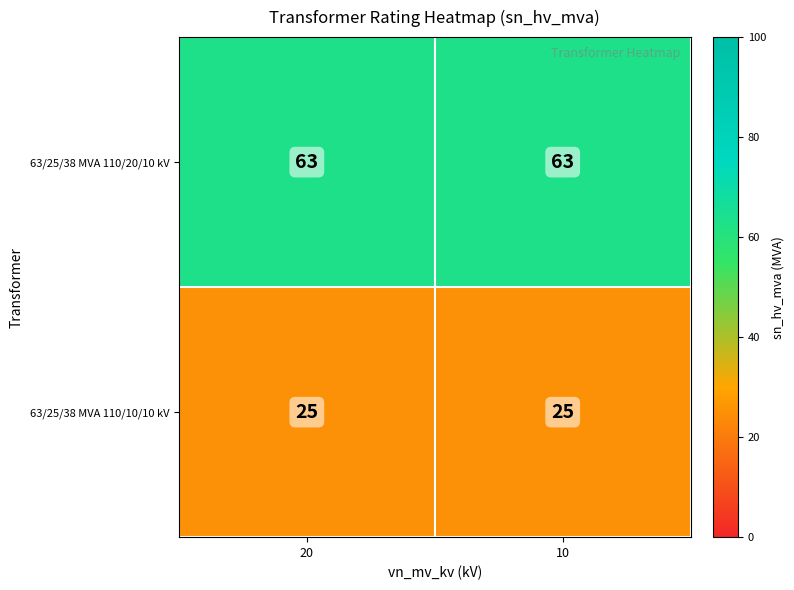

The 63/25/38 MVA 110/10/10 kV series shows 25 at 10. True or false?

True